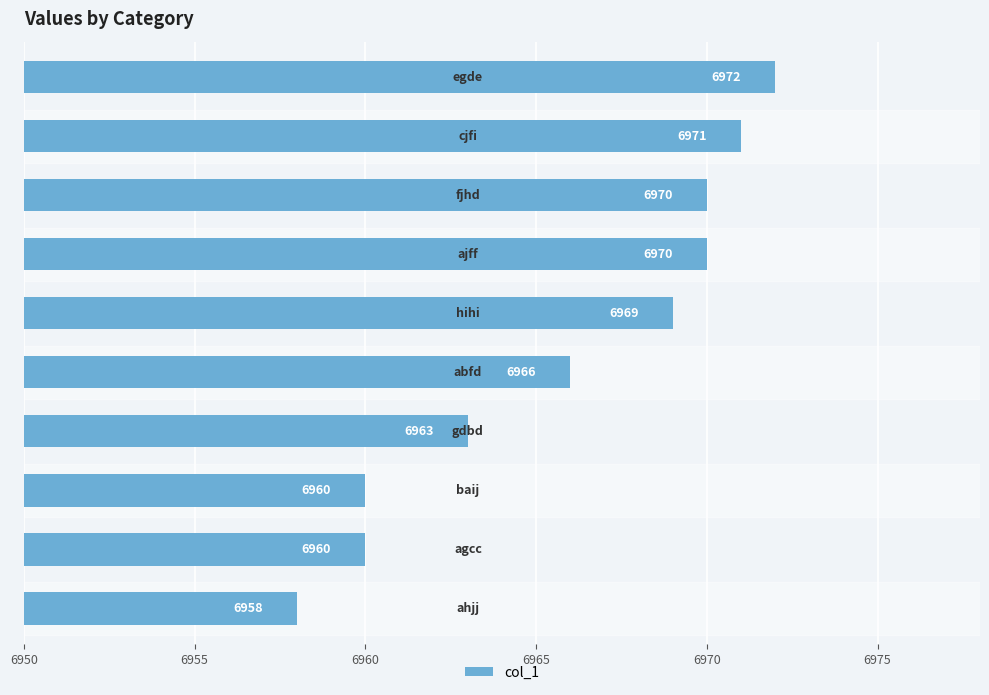

Does the chart contain stacked bars?

No